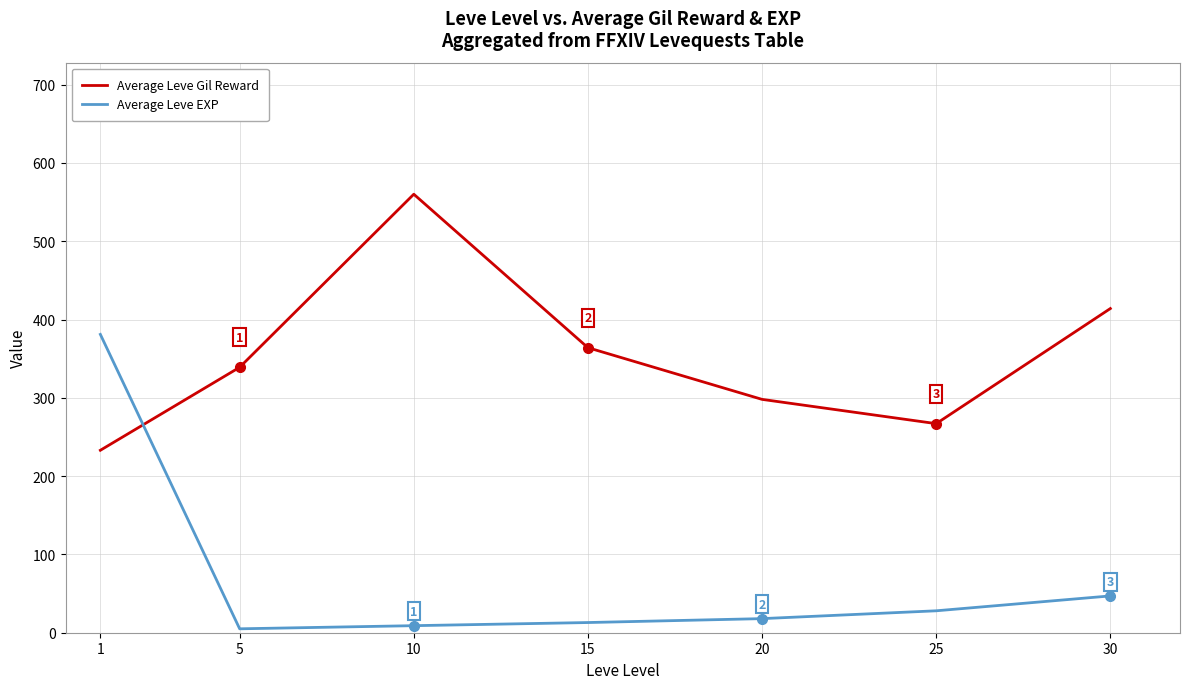

What is the difference between the second highest and second lowest values in the Average Leve Gil Reward series?

147